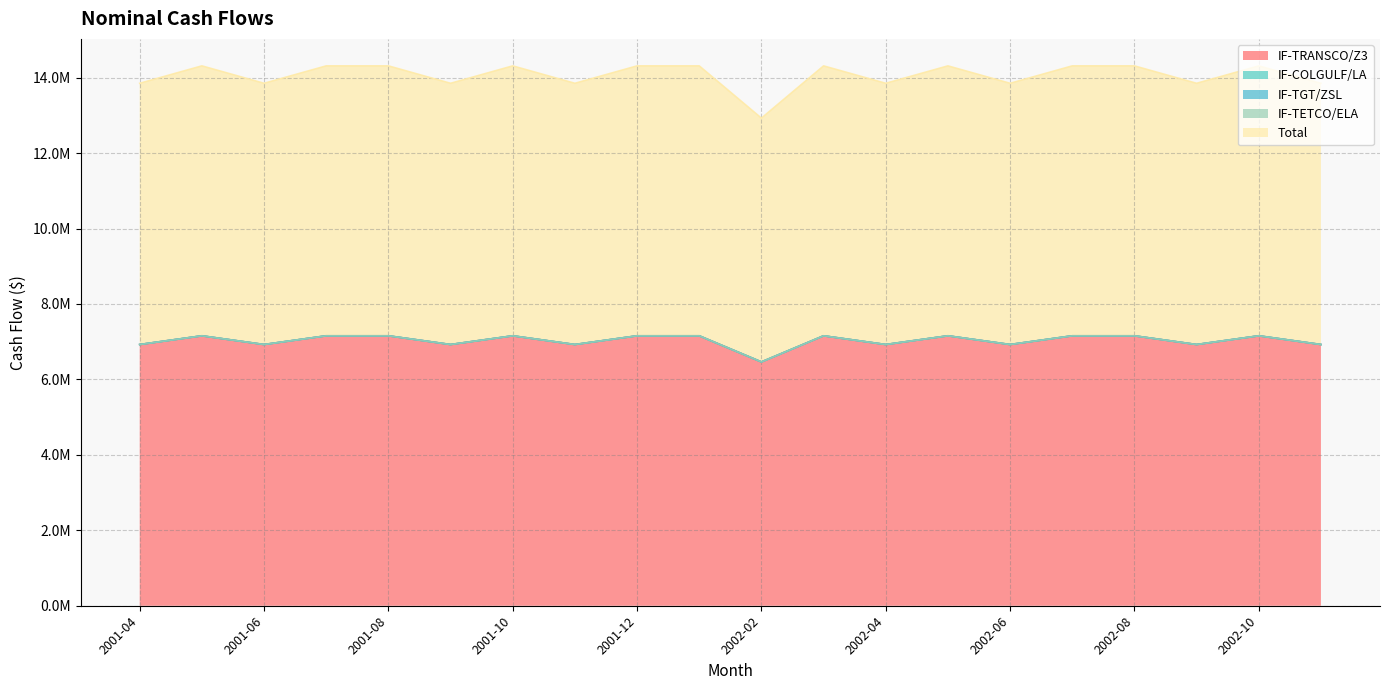

What is the greatest value displayed?

7156015.2